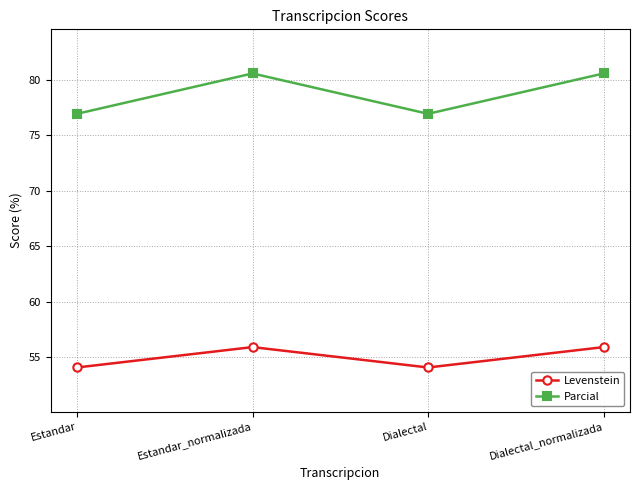

Is the value of Parcial at Estandar_normalizada greater than the value of Levenstein at Estandar?

Yes